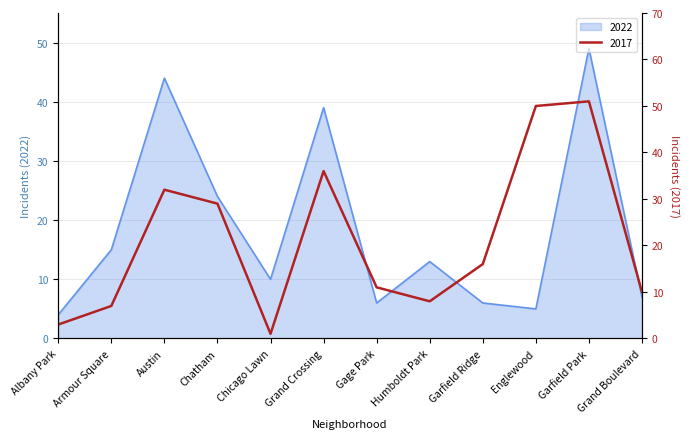

True or false: 2022 has a value of 15 at Armour Square.

True